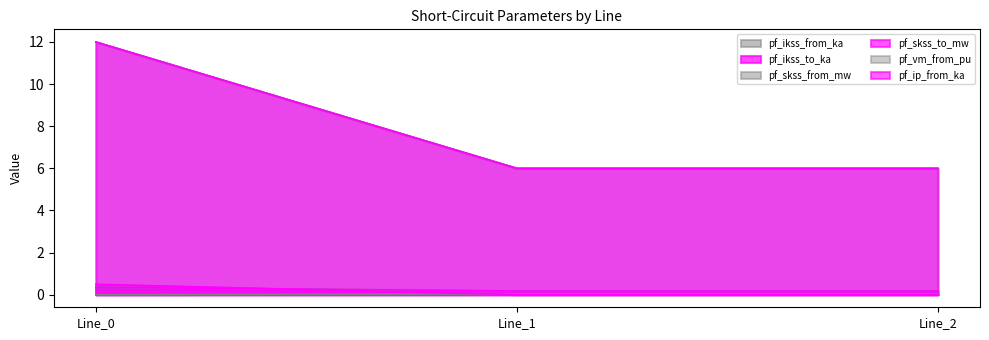

Which has a higher value, Line_2 or Line_1?

Line_1